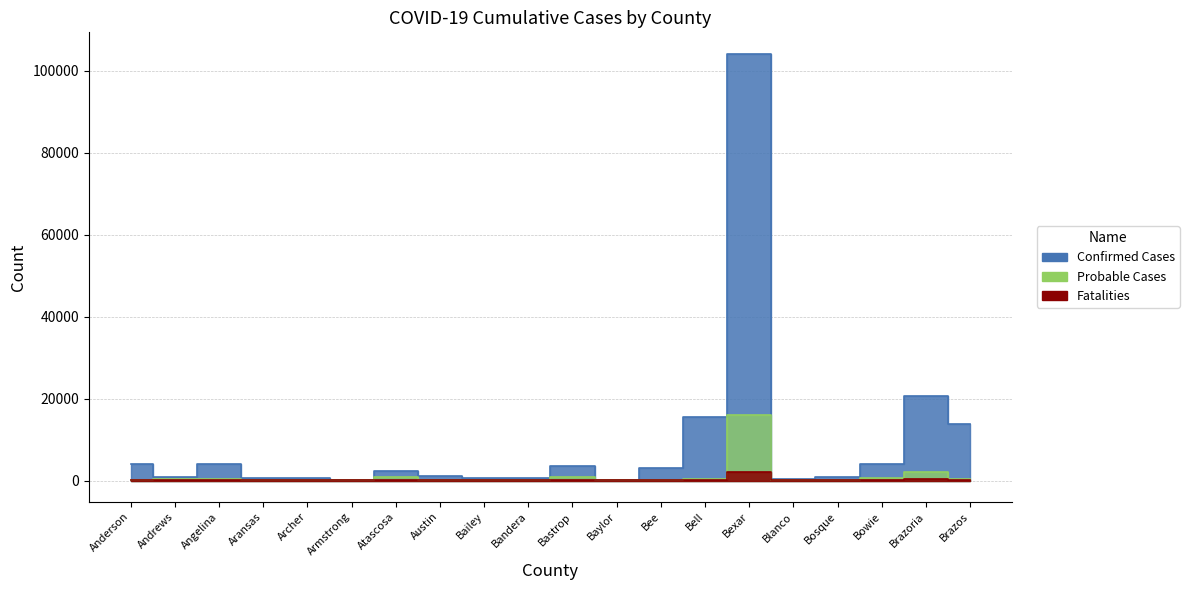

What is the label of the 17th point from the left?

Bosque